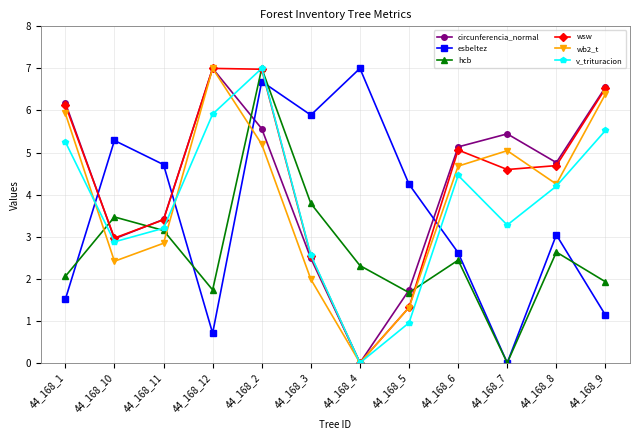

True or false: circunferencia_normal and esbeltez cross at least once.

True